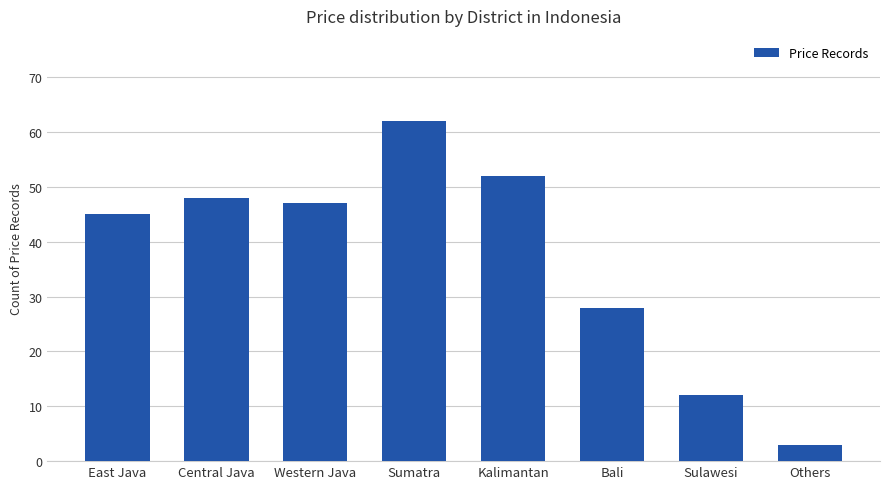

Reading right to left, what are all the values shown in this chart?

3	12	28	52	62	47	48	45